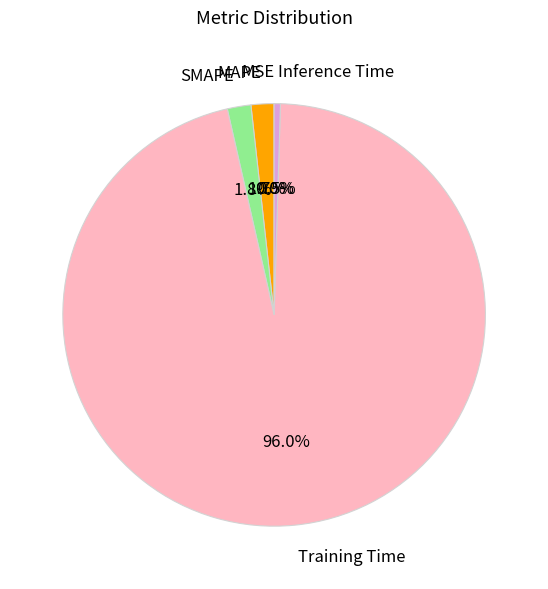

Is it true that SMAPE is 16% of the pie?

False